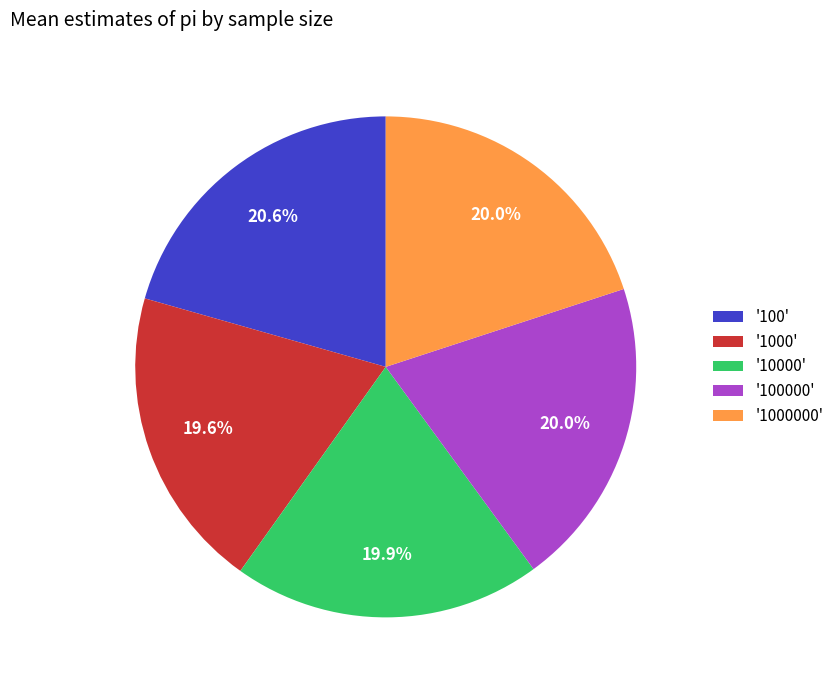

Which has a higher value, '10000' or '100'?

'100'